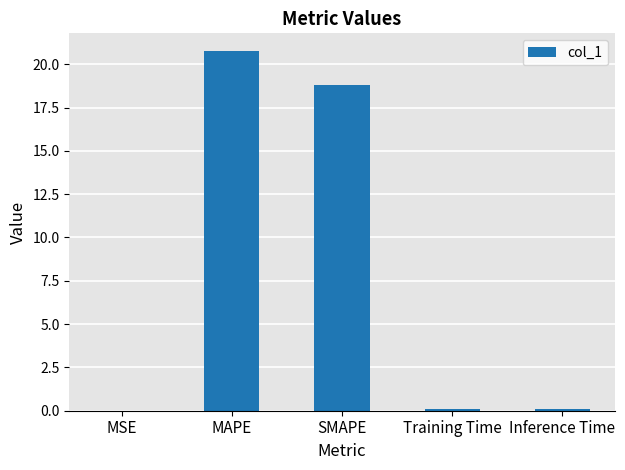

What is the sum of all values?

39.7